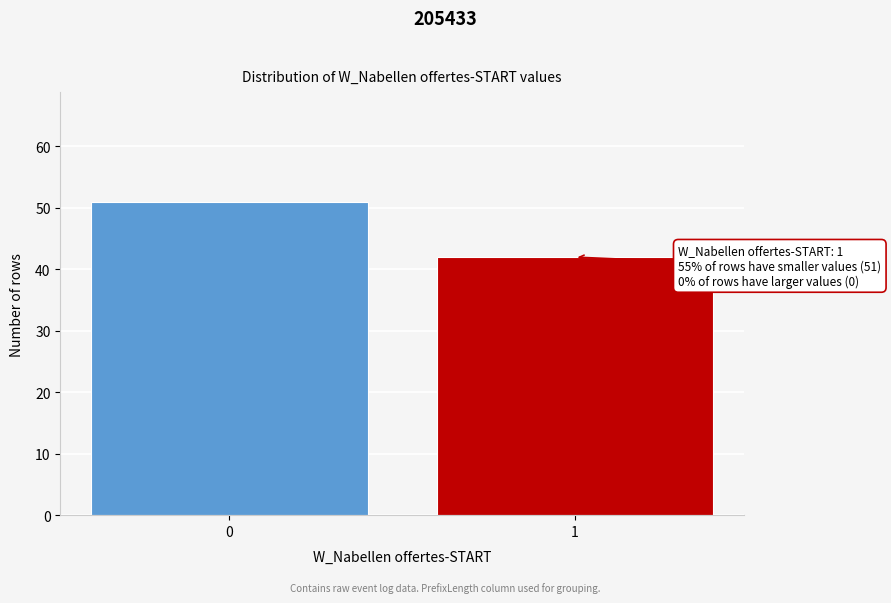

Reading left to right, extract all data points from this chart.

51	42